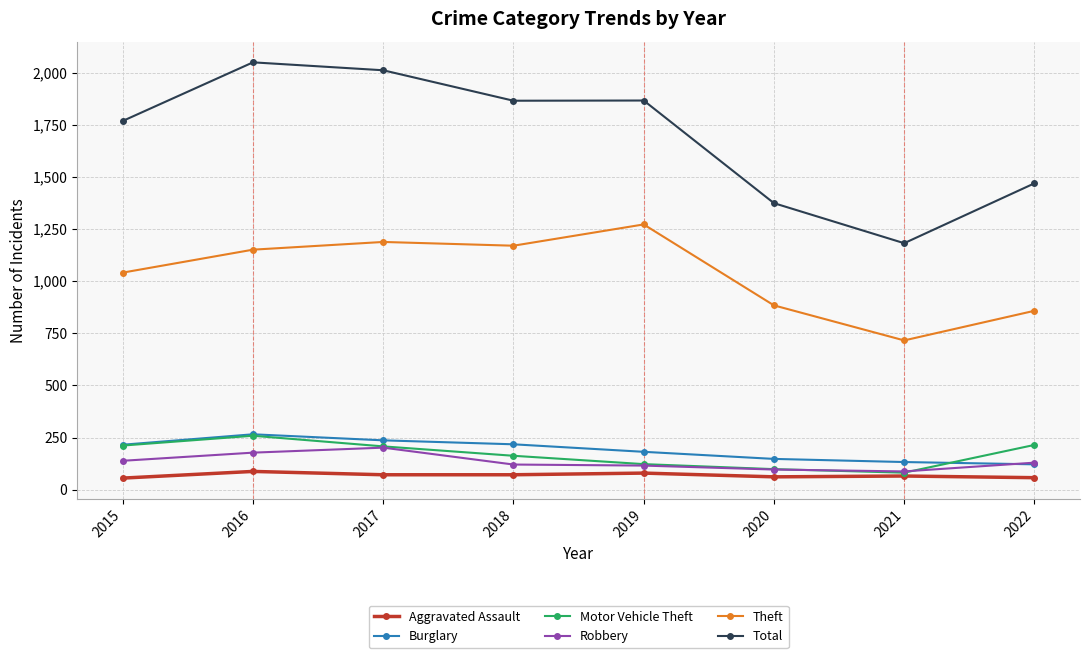

What is the sum of the Total values at 2020 and 2017?

3385